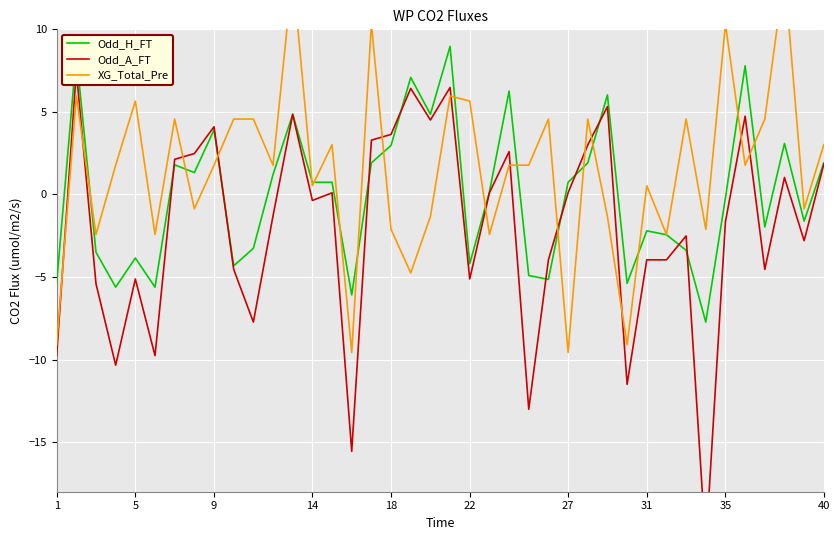

What is the difference between the maximum and minimum values in the Odd_A_FT series?

28.8